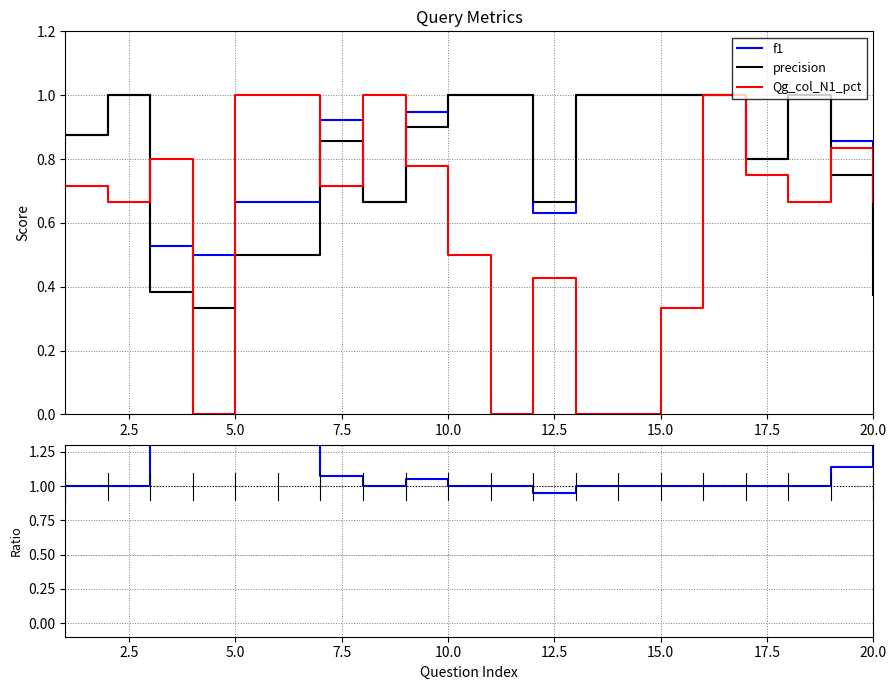

True or false: precision has more than 2 interior local peaks.

True